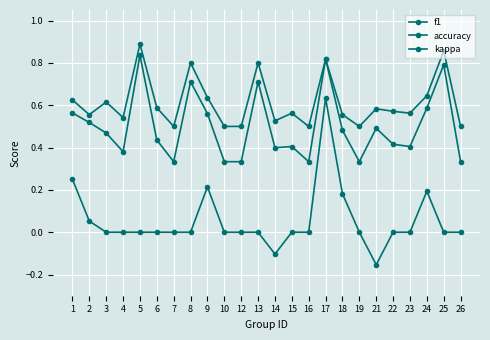

How many lines are shown in the chart?

3